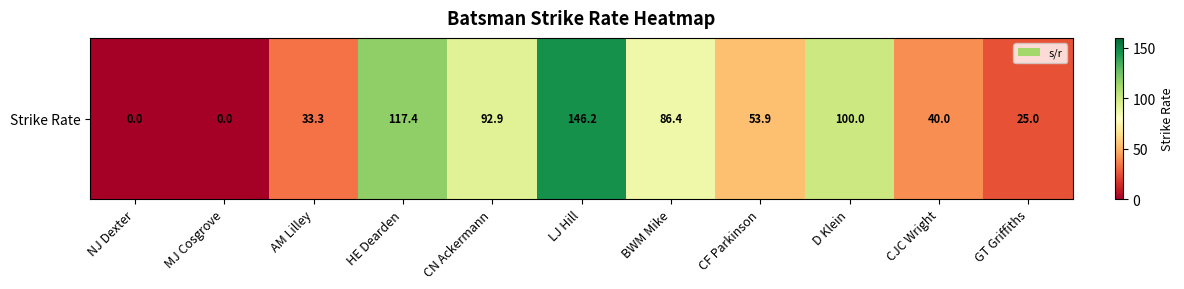

At which label is the value closest to 73?

BWM Mike